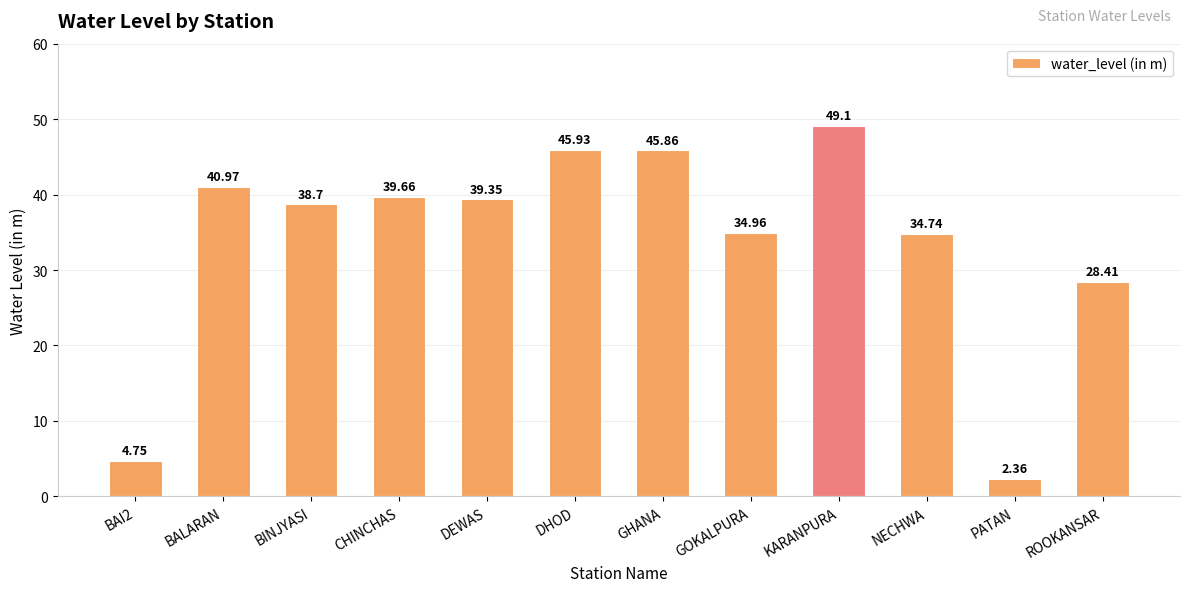

What is the label of the 4th bar from the left?

CHINCHAS